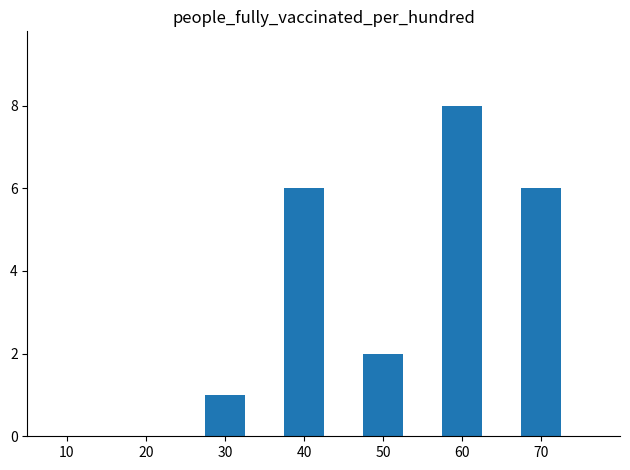

What is the sum of the values at 20 and 40?

6